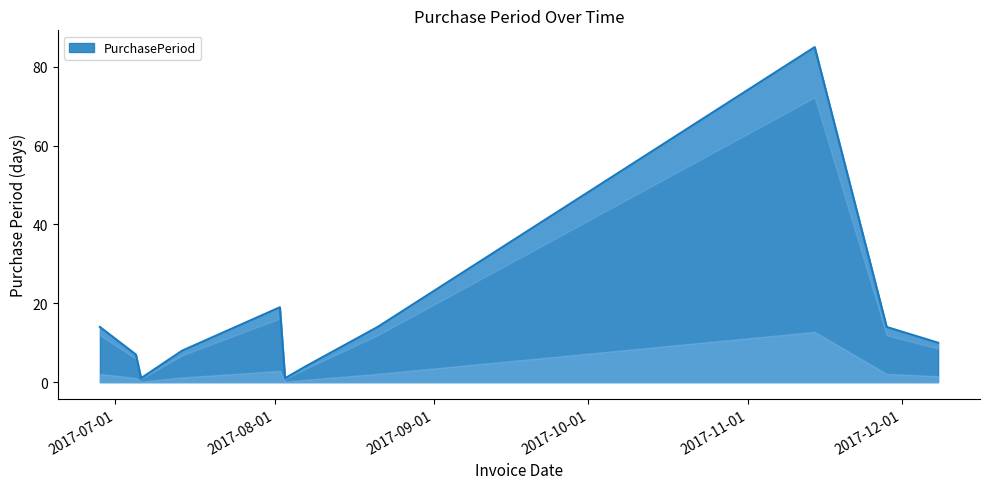

What is the label of the 1st point from the right?

2017-12-08